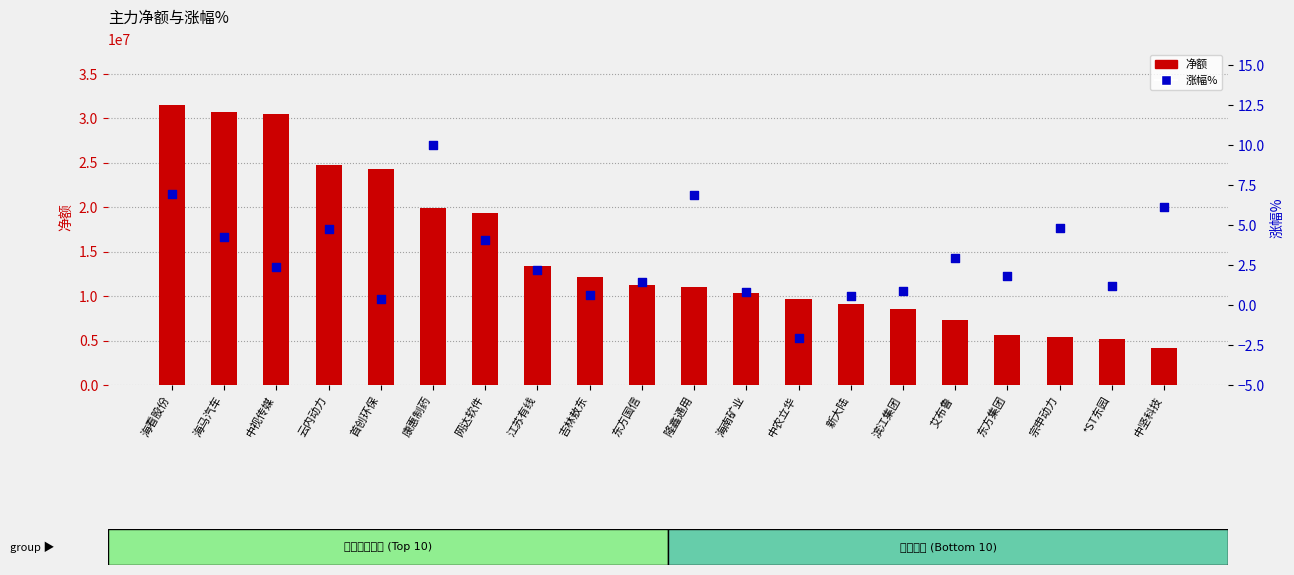

What is the total value across all series at 江苏有线?

13367652.2